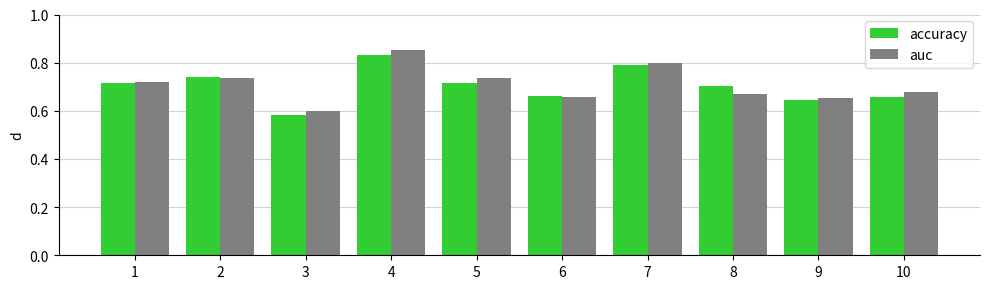

Between 1 and 10, which series saw the biggest shift?

accuracy